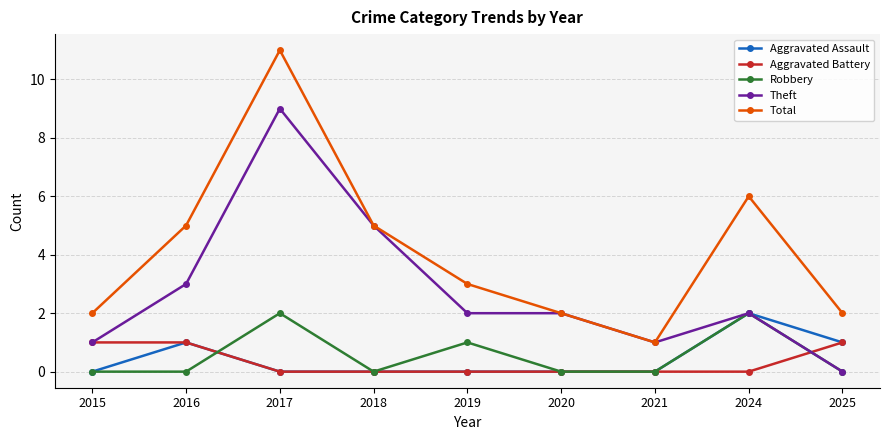

True or false: Aggravated Assault has a value of 1 at 2015.

False